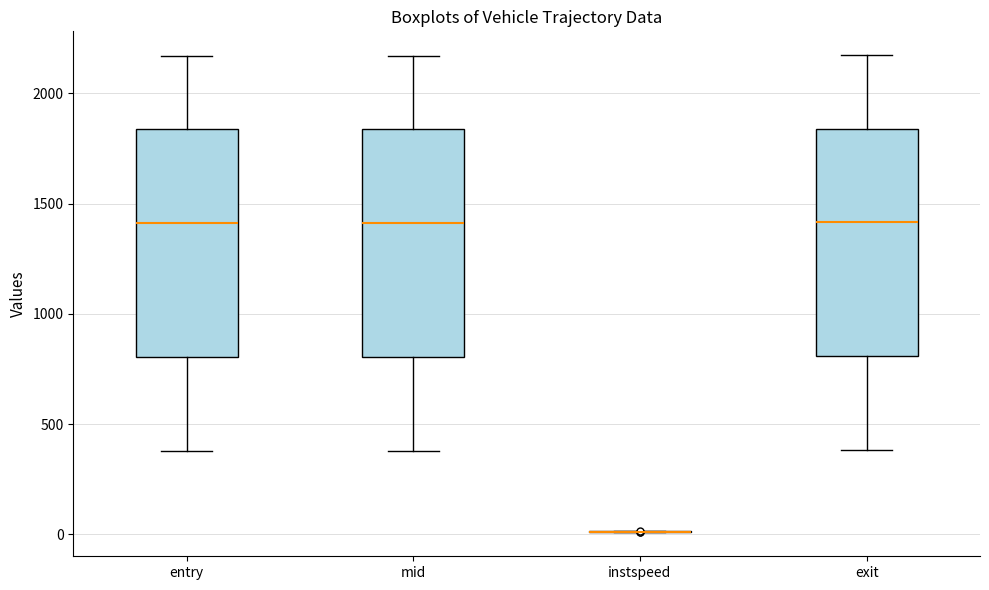

Where does the median line of the box for mid sit on the y-axis? The values are not printed on the chart, so give them approximately, as read against the axis.

1400